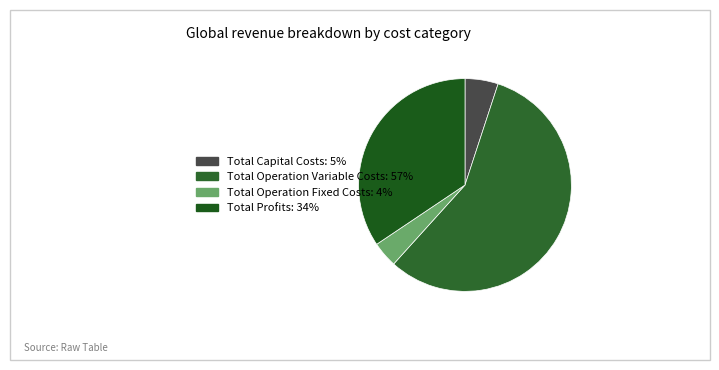

The Total Operation Fixed Costs slice represents 4% of the pie. True or false?

True